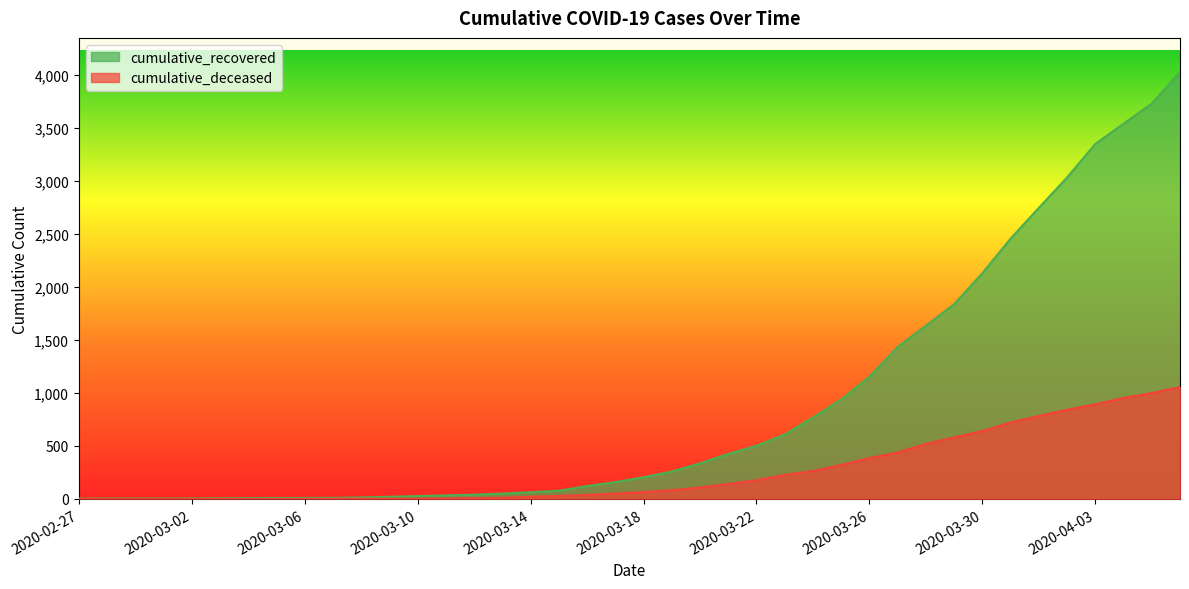

Rank the categories by cumulative_recovered value from lowest to highest.

2020-02-27, 2020-02-28, 2020-02-29, 2020-03-01, 2020-03-02, 2020-03-03, 2020-03-04, 2020-03-05, 2020-03-06, 2020-03-07, 2020-03-08, 2020-03-09, 2020-03-10, 2020-03-11, 2020-03-12, 2020-03-13, 2020-03-14, 2020-03-15, 2020-03-16, 2020-03-17, 2020-03-18, 2020-03-19, 2020-03-20, 2020-03-21, 2020-03-22, 2020-03-23, 2020-03-24, 2020-03-25, 2020-03-26, 2020-03-27, 2020-03-28, 2020-03-29, 2020-03-30, 2020-03-31, 2020-04-01, 2020-04-02, 2020-04-03, 2020-04-04, 2020-04-05, 2020-04-06